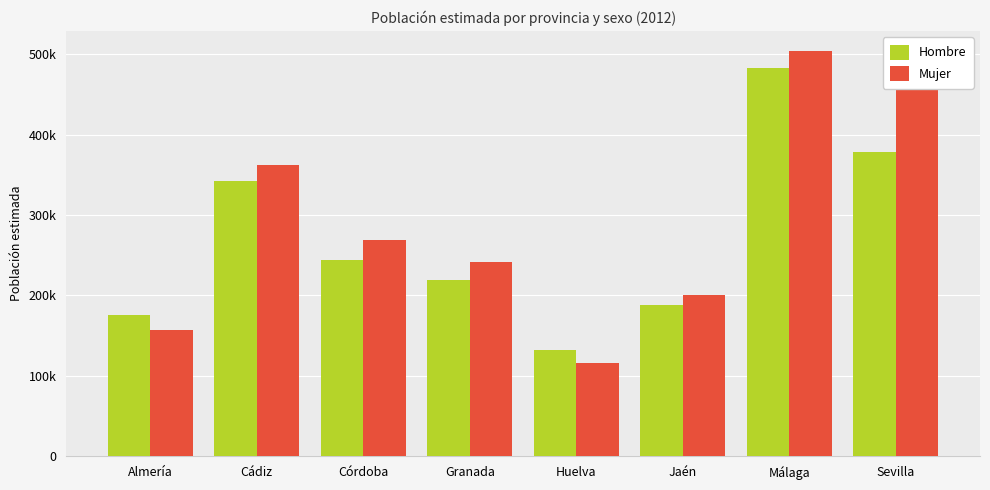

What are all the series names shown in the legend?

Hombre, Mujer